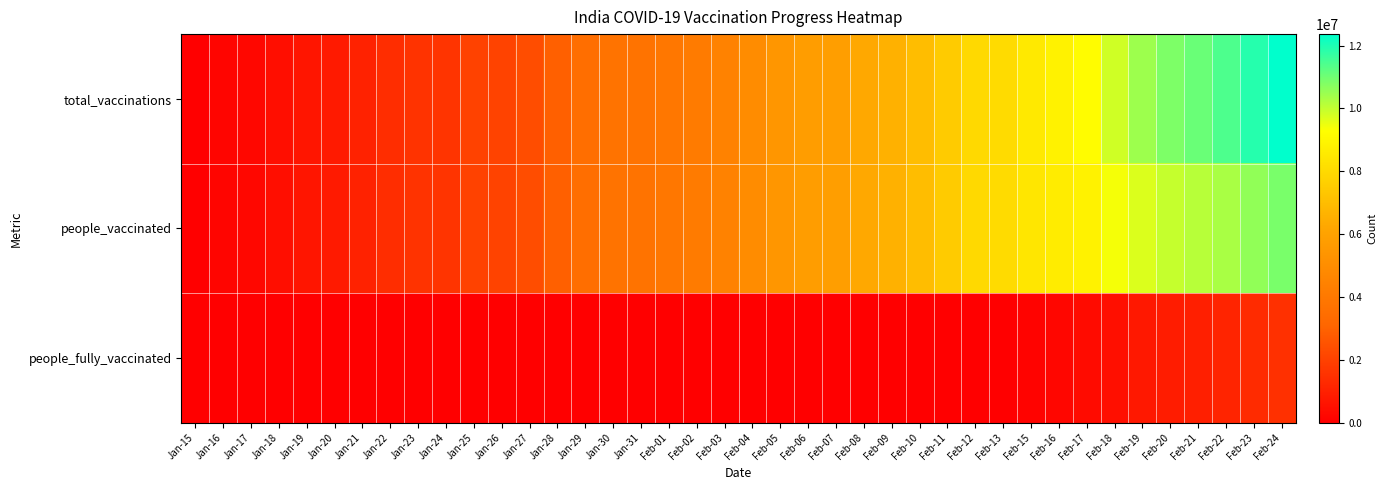

What is the total value across all series at Jan-25?

4047618